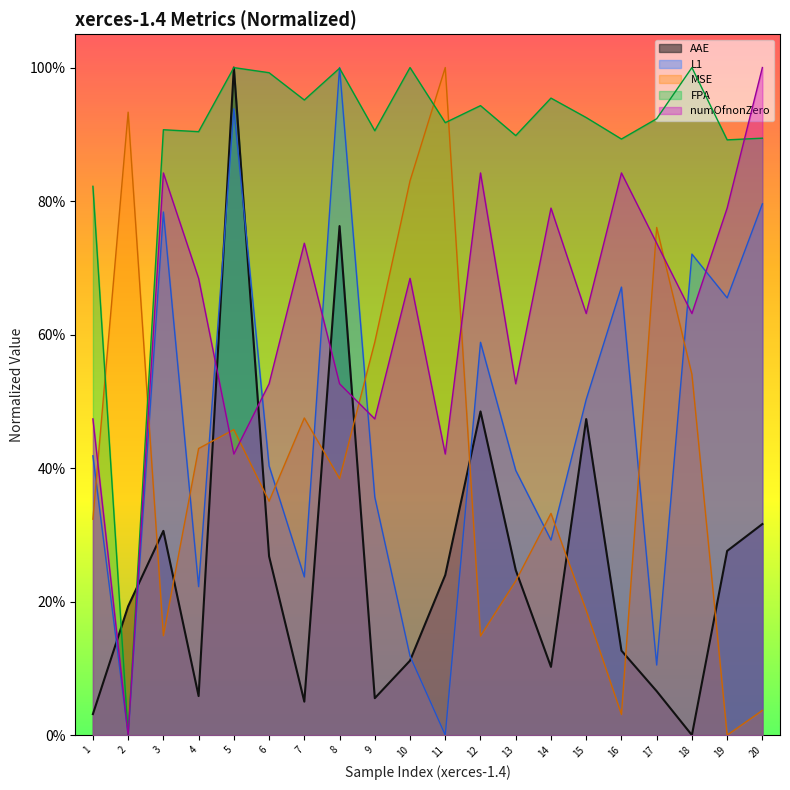

What is the value of the AAE point at the 13th from the left?

0.2